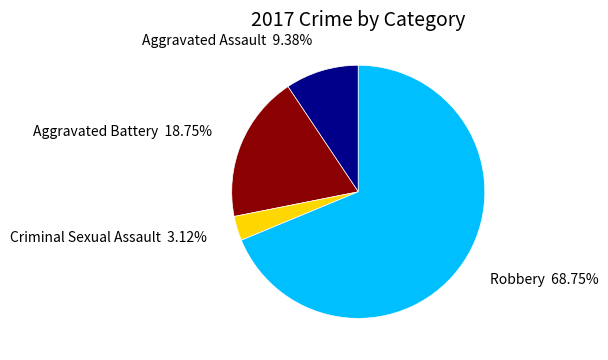

Does any single category account for the majority?

Yes